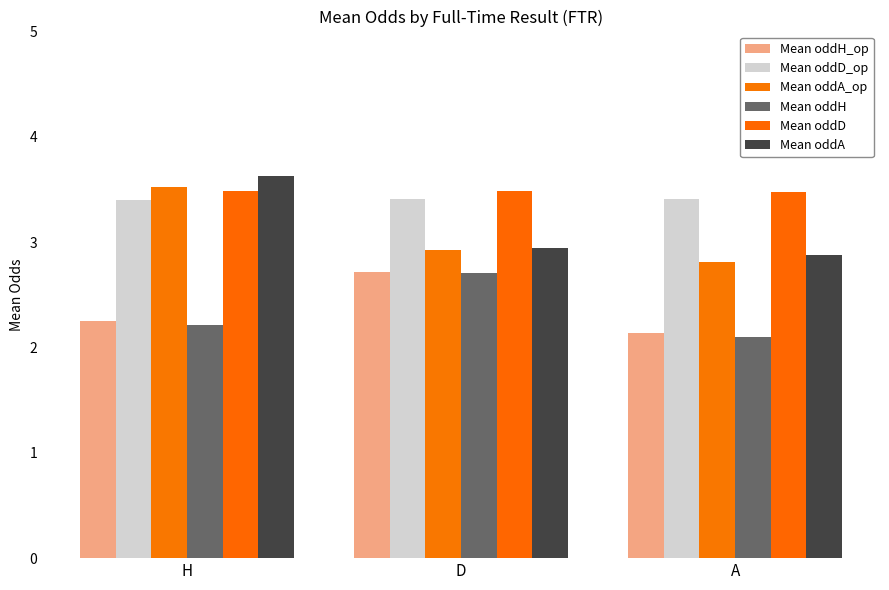

What is the maximum value shown in the chart?

3.6